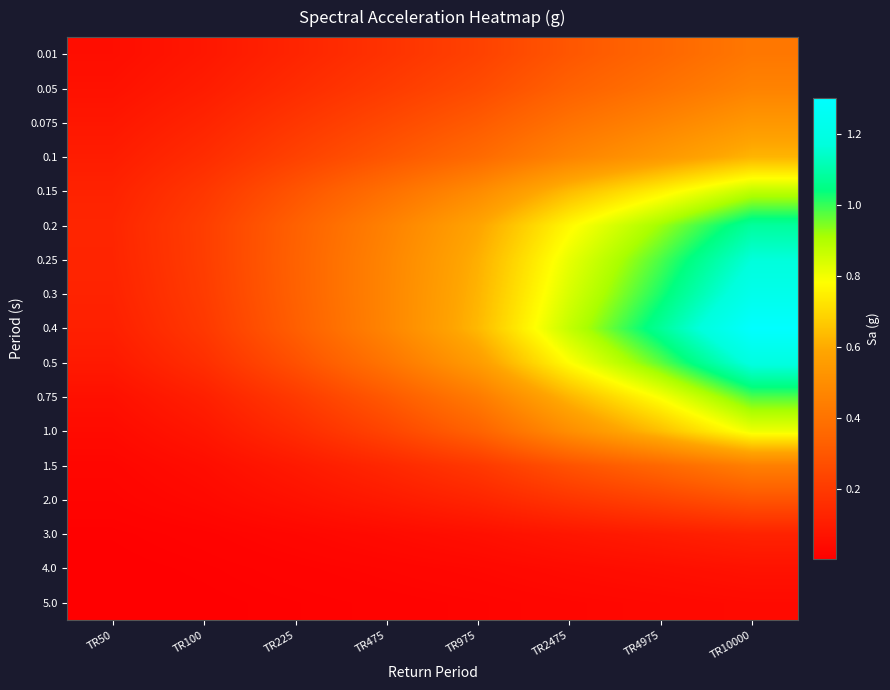

Reading left to right, what are all the values shown in this chart?

0.01: TR50=0.1	TR100=0.1	TR225=0.1	TR475=0.2	TR975=0.2	TR2475=0.3	TR4975=0.4	TR10000=0.4
0.05: TR50=0.1	TR100=0.1	TR225=0.2	TR475=0.2	TR975=0.3	TR2475=0.3	TR4975=0.4	TR10000=0.5
0.075: TR50=0.1	TR100=0.1	TR225=0.2	TR475=0.2	TR975=0.3	TR2475=0.4	TR4975=0.5	TR10000=0.5
0.1: TR50=0.1	TR100=0.2	TR225=0.2	TR475=0.3	TR975=0.4	TR2475=0.5	TR4975=0.5	TR10000=0.6
0.15: TR50=0.1	TR100=0.2	TR225=0.3	TR475=0.4	TR975=0.5	TR2475=0.6	TR4975=0.8	TR10000=0.9
0.2: TR50=0.1	TR100=0.2	TR225=0.3	TR475=0.5	TR975=0.6	TR2475=0.8	TR4975=0.9	TR10000=1.1
0.25: TR50=0.1	TR100=0.2	TR225=0.3	TR475=0.5	TR975=0.6	TR2475=0.8	TR4975=1.0	TR10000=1.2
0.3: TR50=0.1	TR100=0.2	TR225=0.3	TR475=0.5	TR975=0.6	TR2475=0.8	TR4975=1.0	TR10000=1.2
0.4: TR50=0.1	TR100=0.2	TR225=0.3	TR475=0.5	TR975=0.6	TR2475=0.9	TR4975=1.1	TR10000=1.3
0.5: TR50=0.1	TR100=0.2	TR225=0.3	TR475=0.4	TR975=0.6	TR2475=0.8	TR4975=1.0	TR10000=1.2
0.75: TR50=0.1	TR100=0.1	TR225=0.2	TR475=0.3	TR975=0.4	TR2475=0.6	TR4975=0.8	TR10000=1.0
1.0: TR50=0.0	TR100=0.1	TR225=0.2	TR475=0.2	TR975=0.3	TR2475=0.5	TR4975=0.6	TR10000=0.8
1.5: TR50=0.0	TR100=0.1	TR225=0.1	TR475=0.1	TR975=0.2	TR2475=0.3	TR4975=0.4	TR10000=0.4
2.0: TR50=0.0	TR100=0.0	TR225=0.1	TR475=0.1	TR975=0.1	TR2475=0.2	TR4975=0.2	TR10000=0.3
3.0: TR50=0.0	TR100=0.0	TR225=0.0	TR475=0.0	TR975=0.1	TR2475=0.1	TR4975=0.1	TR10000=0.1
4.0: TR50=0.0	TR100=0.0	TR225=0.0	TR475=0.0	TR975=0.0	TR2475=0.0	TR4975=0.1	TR10000=0.1
5.0: TR50=0.0	TR100=0.0	TR225=0.0	TR475=0.0	TR975=0.0	TR2475=0.0	TR4975=0.0	TR10000=0.0